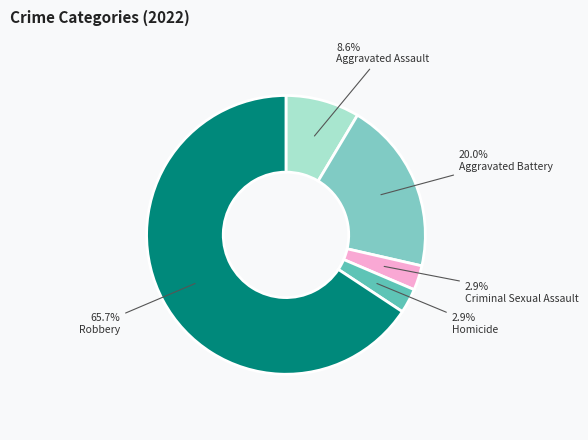

How many slices are in this pie chart?

5